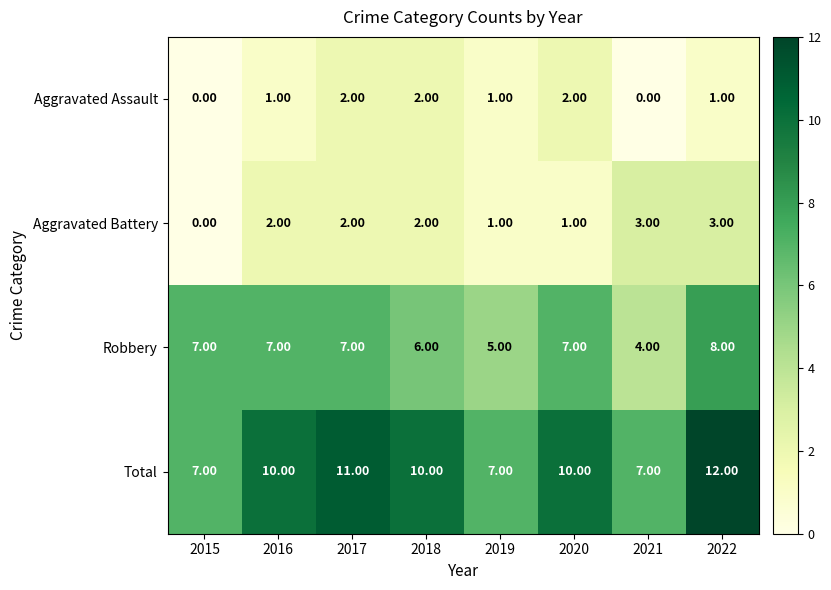

What is the sum of all Robbery values?

51